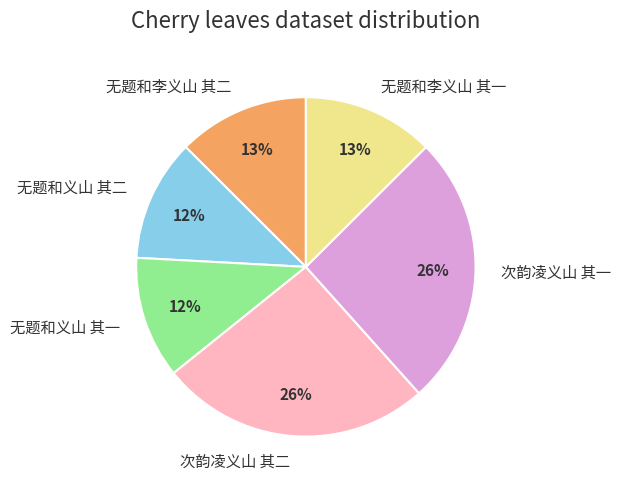

To the nearest percent, what percentage of the pie is 无题和李义山 其一?

13%